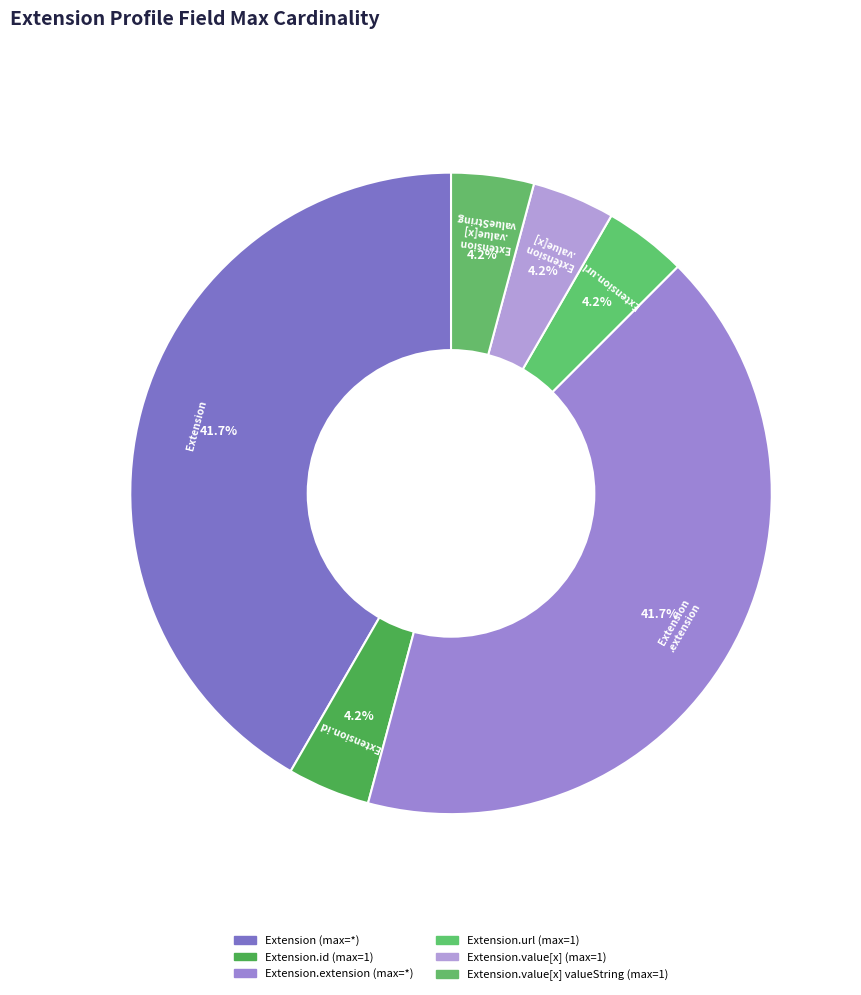

How many slices are in this pie chart?

6